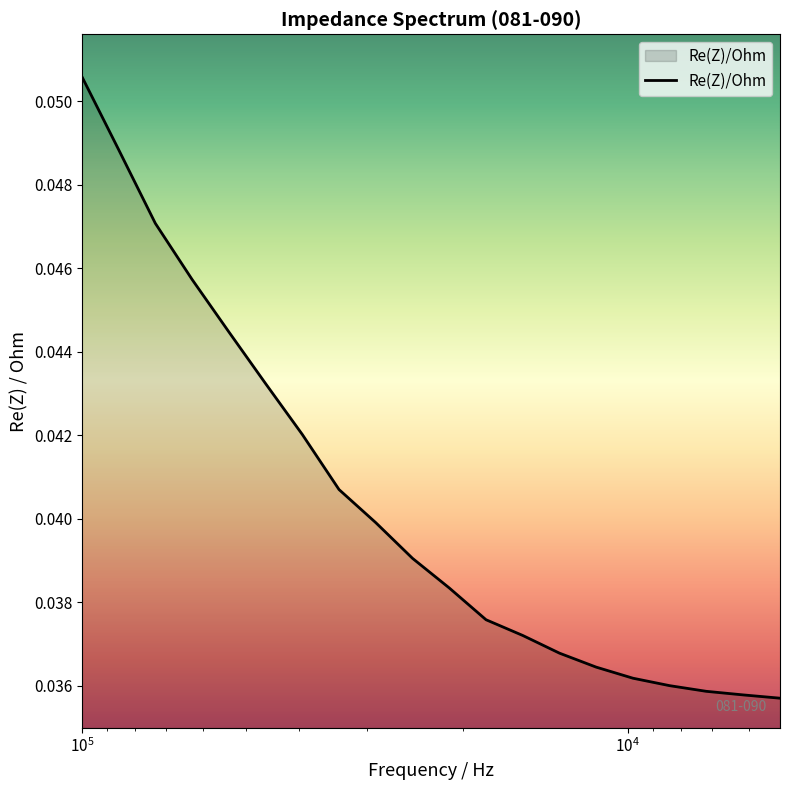

Rank the categories by value from highest to lowest.

100003.71, 85640.586, 73346.57, 62815.469, 53796.766, 46077.047, 39461.477, 33792.313, 28939.652, 24782.885, 21229.217, 18176.59, 15569.329, 13333.212, 11421.838, 9779.5439, 8375.1973, 7176.5996, 6143.52, 5259.5967